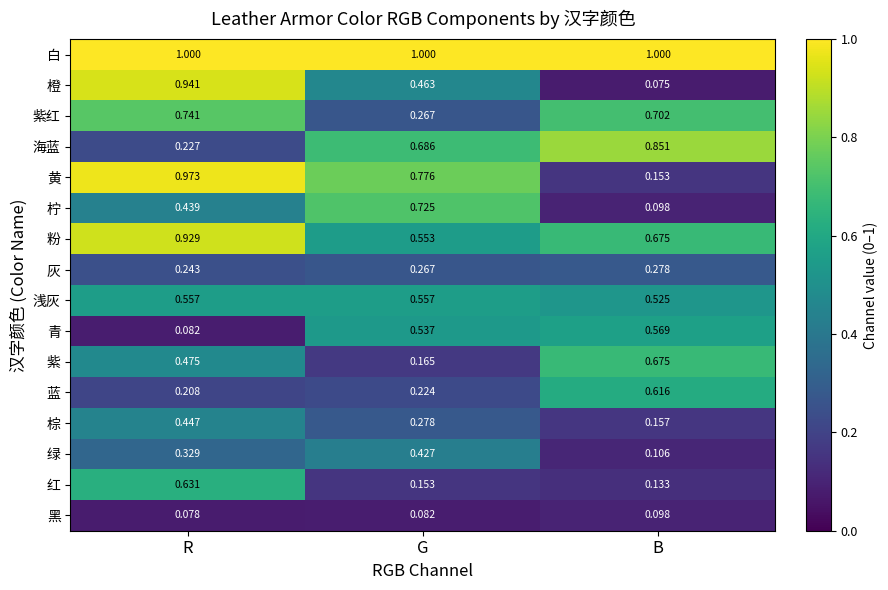

At which label is 橙 closest to 0?

B